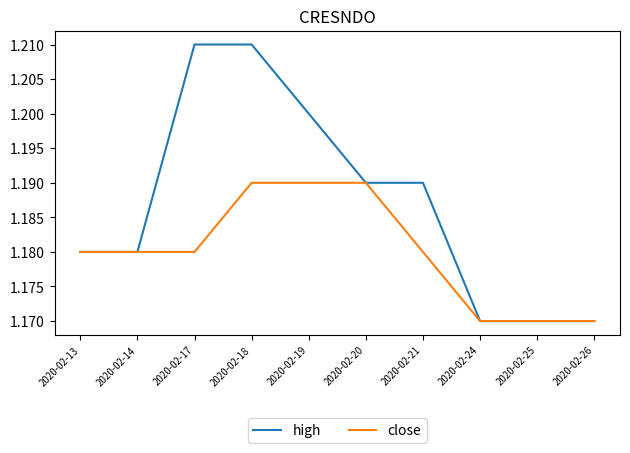

Which series has the widest spread of values?

high